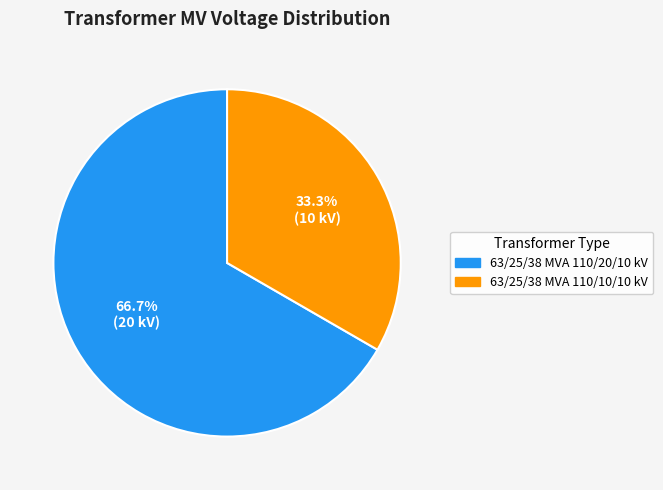

Which has a higher value, 63/25/38 MVA 110/10/10 kV or 63/25/38 MVA 110/20/10 kV?

63/25/38 MVA 110/20/10 kV